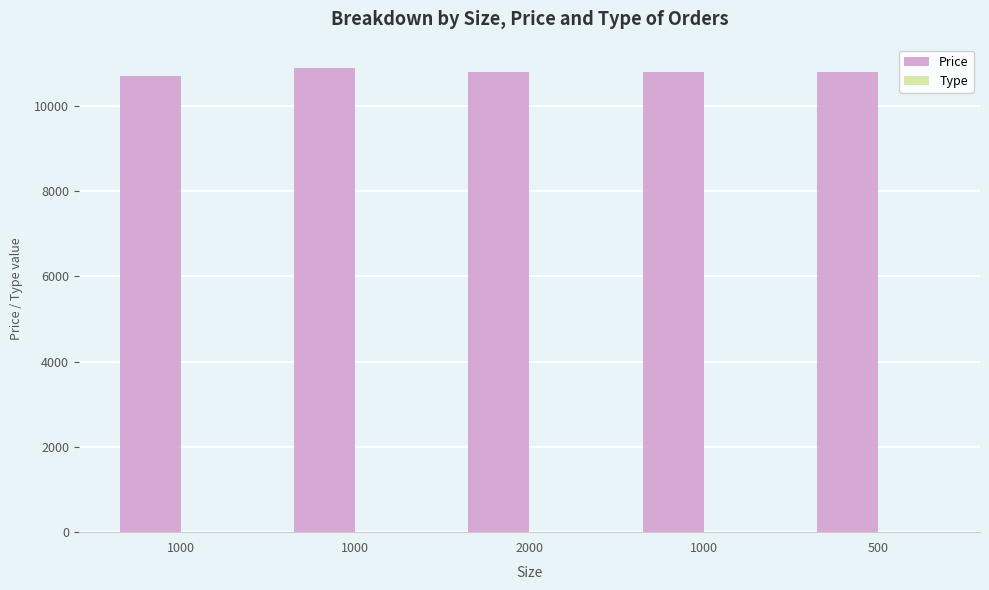

Reading left to right, what are all the values shown in this chart?

Price: 10700	10900	10800	10800	10800
Type: 2	2	2	4	4